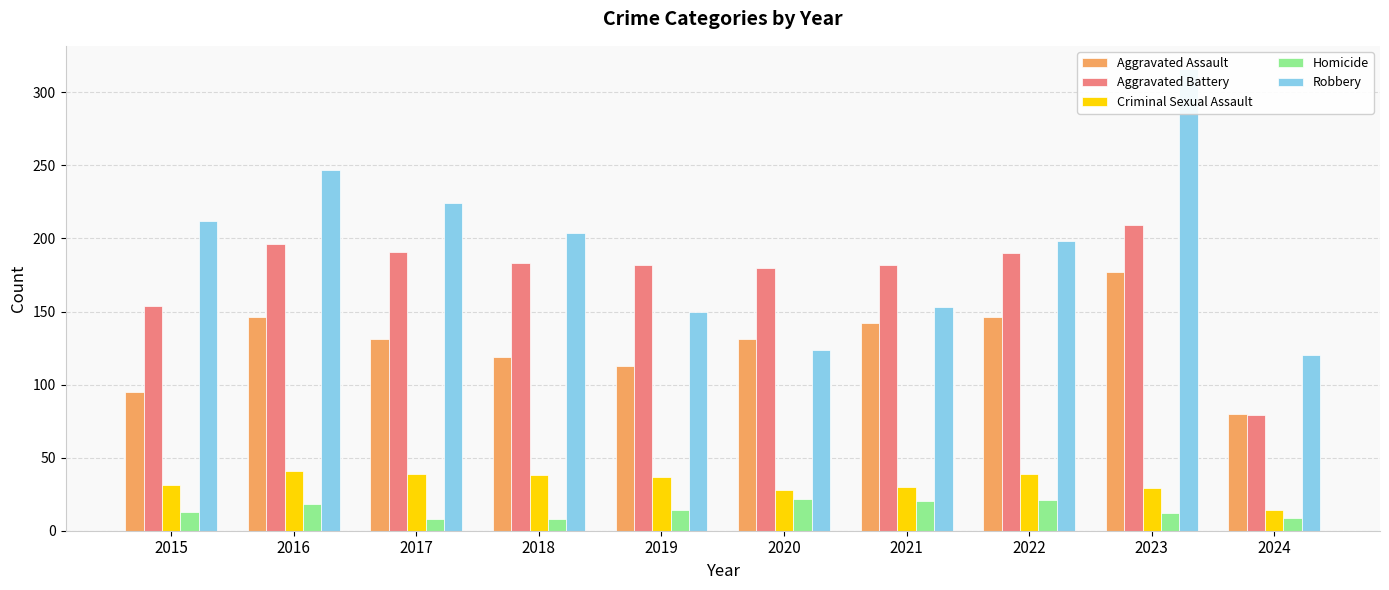

What is the greatest value displayed?

316